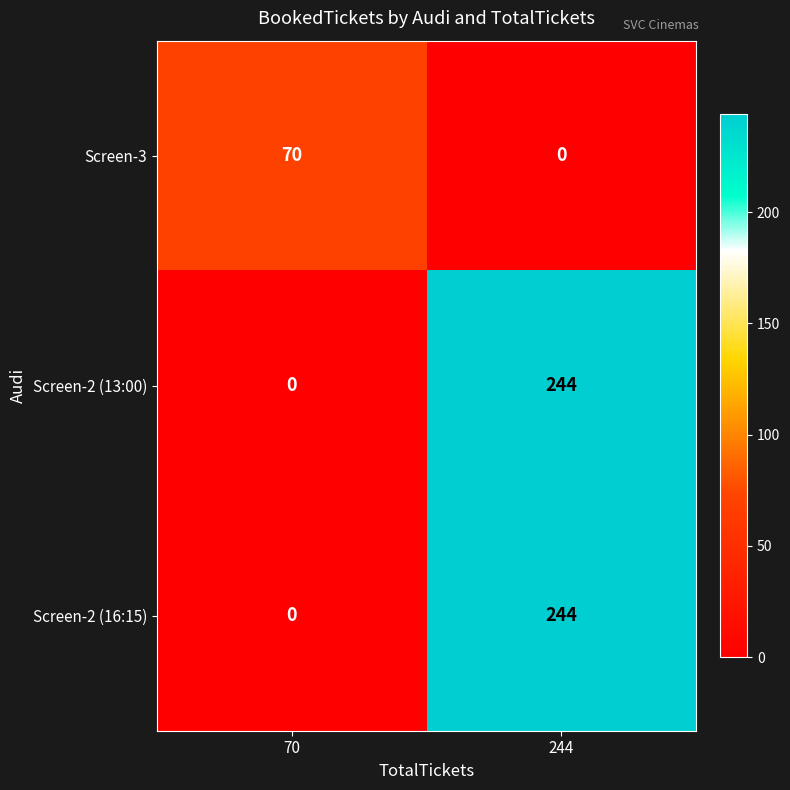

List the labels in order of Screen-2 (13:00) value, smallest first.

70, 244